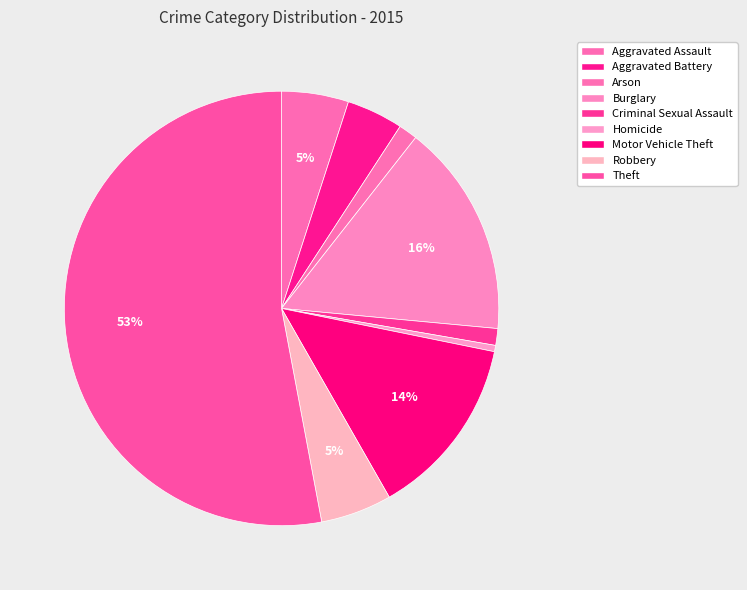

Is it true that Arson is 11% of the pie?

False